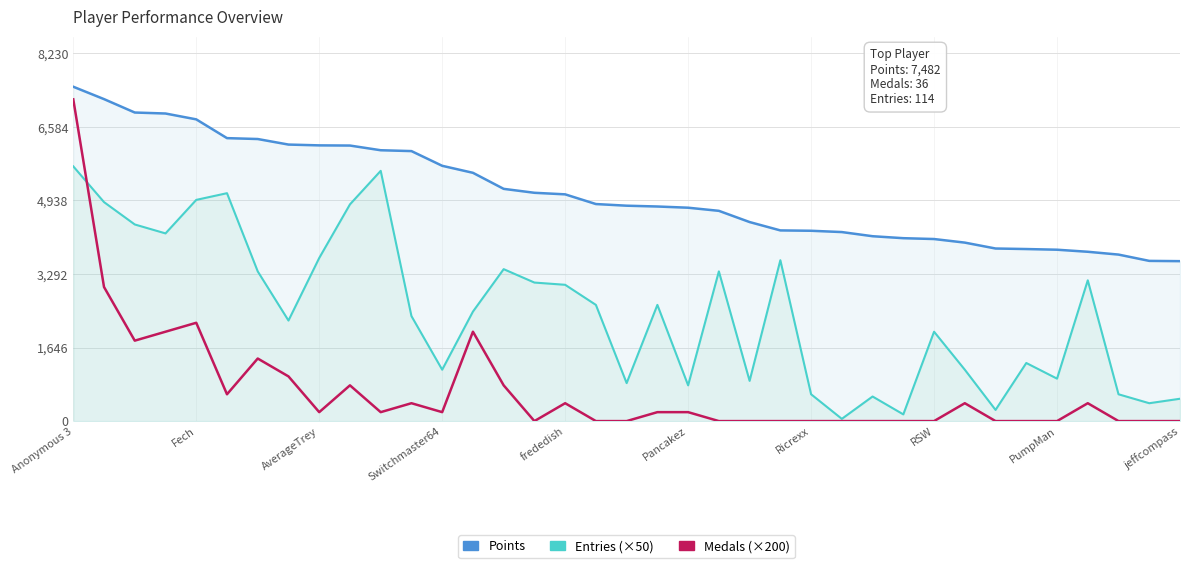

What is the value of the Points point at the 27th from the left?

4137